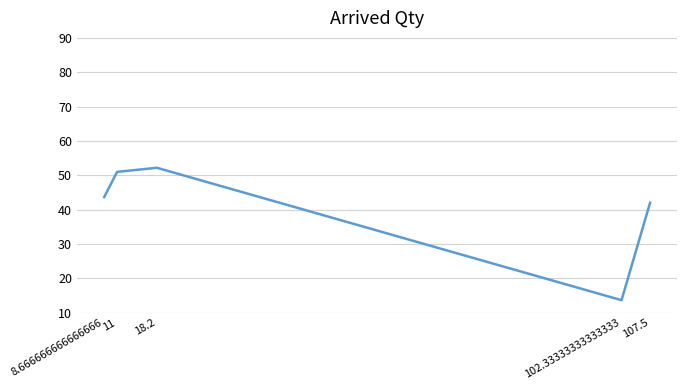

True or false: the data shows 21.4 at 18.2.

False